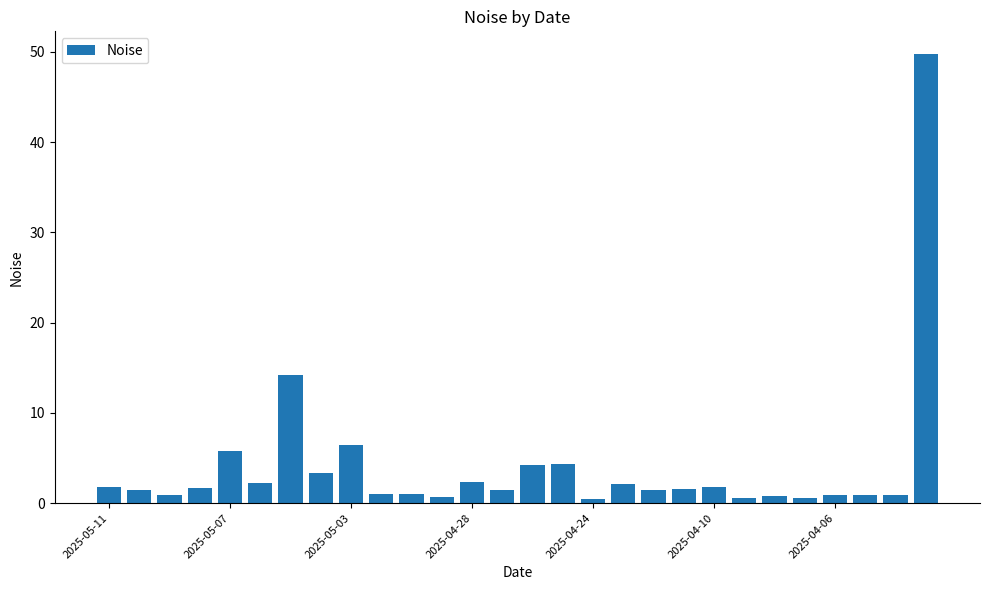

What is the smallest value displayed?

0.5